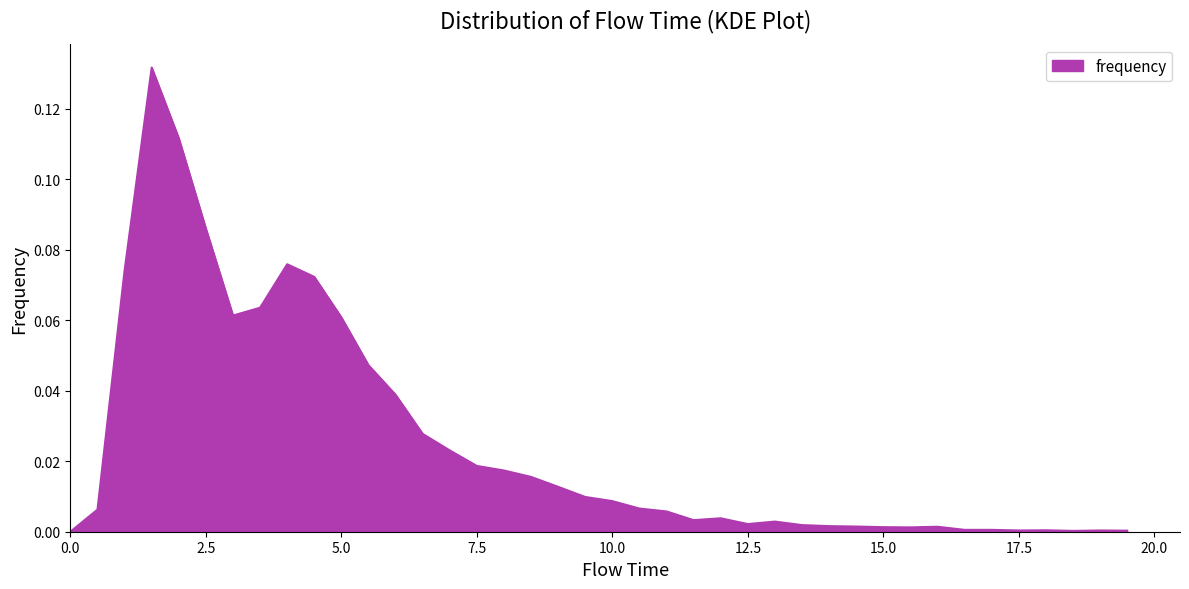

Rank the categories by value from lowest to highest.

0.0, 18.5, 19.5, 17.5, 19.0, 18.0, 16.5, 17.0, 15.5, 15.0, 16.0, 14.5, 14.0, 13.5, 12.5, 13.0, 11.5, 12.0, 11.0, 0.5, 10.5, 10.0, 9.5, 9.0, 8.5, 8.0, 7.5, 7.0, 6.5, 6.0, 5.5, 5.0, 3.0, 3.5, 4.5, 1.0, 4.0, 2.5, 2.0, 1.5